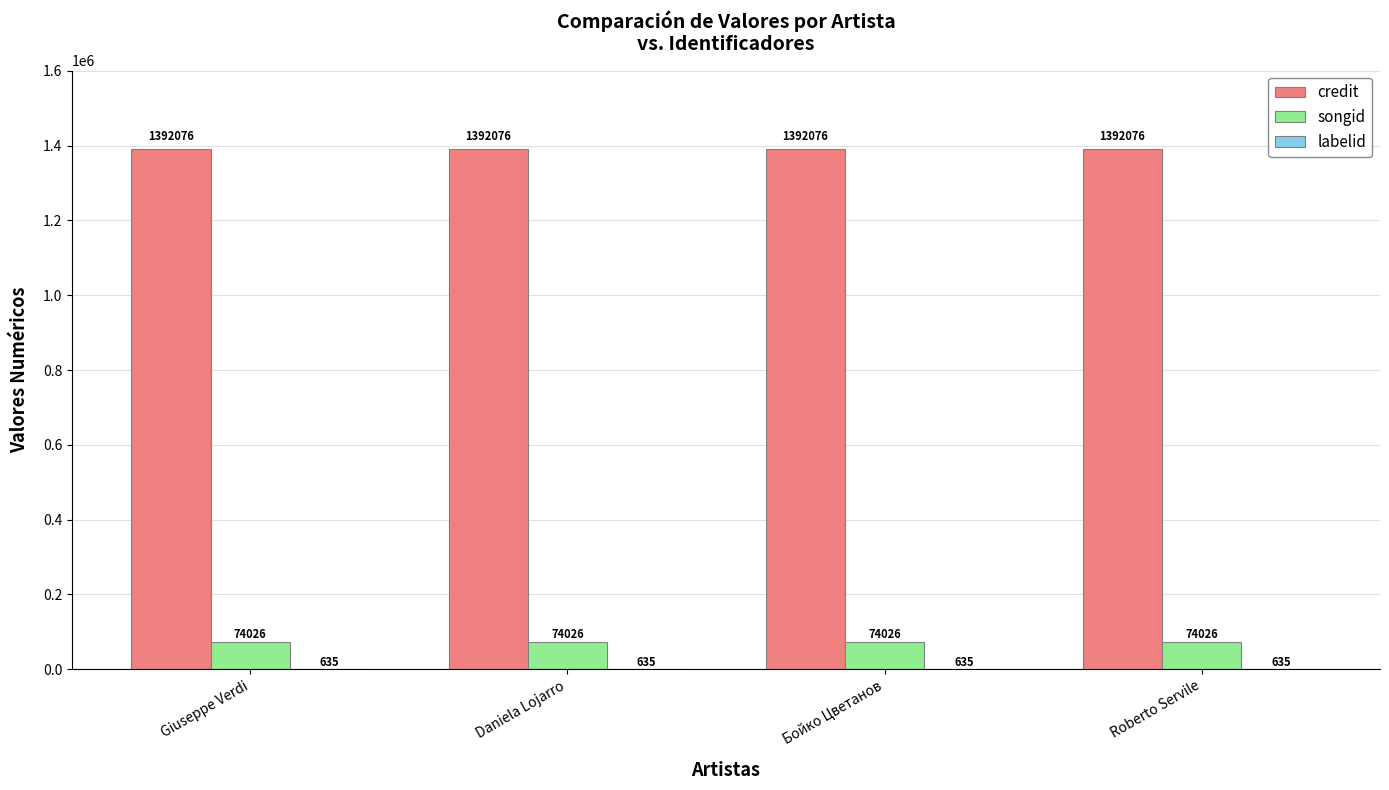

Does the chart contain stacked bars?

No